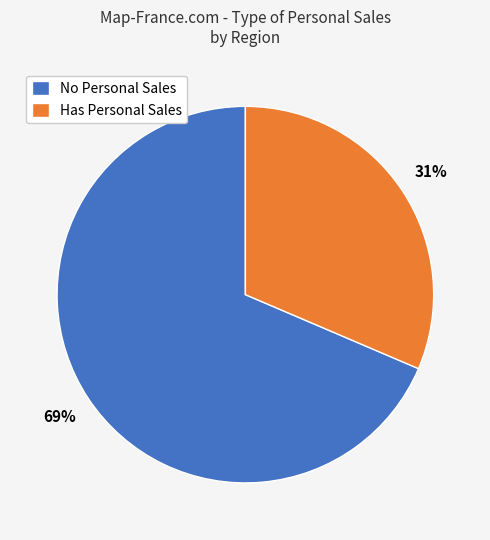

Which has a higher value, Has Personal Sales or No Personal Sales?

No Personal Sales